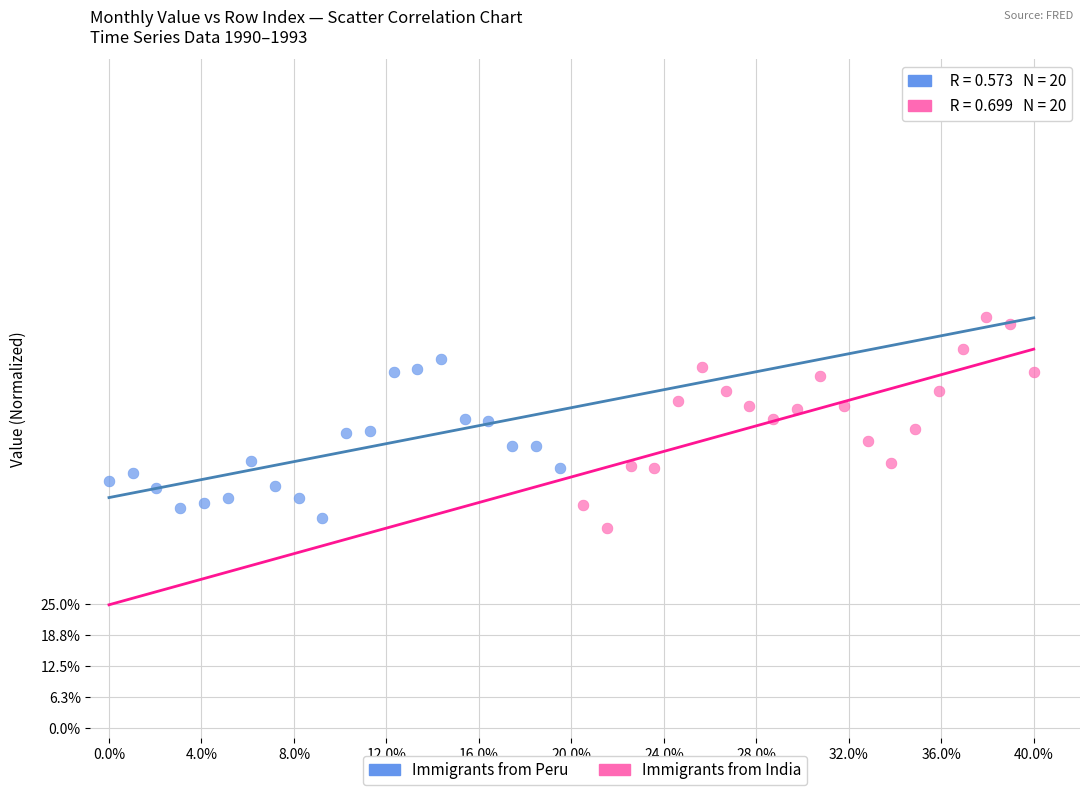

What are all the series names shown in the legend?

Immigrants from Peru, Immigrants from India